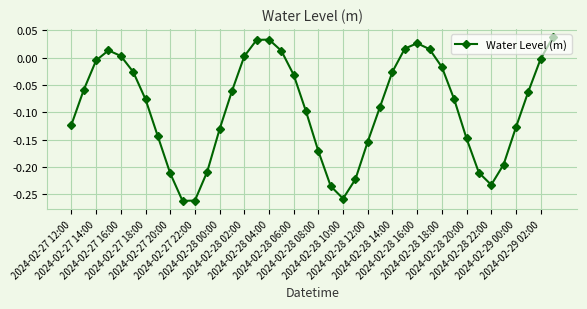

How many interior local peaks (higher than both neighbors) does the data have?

3